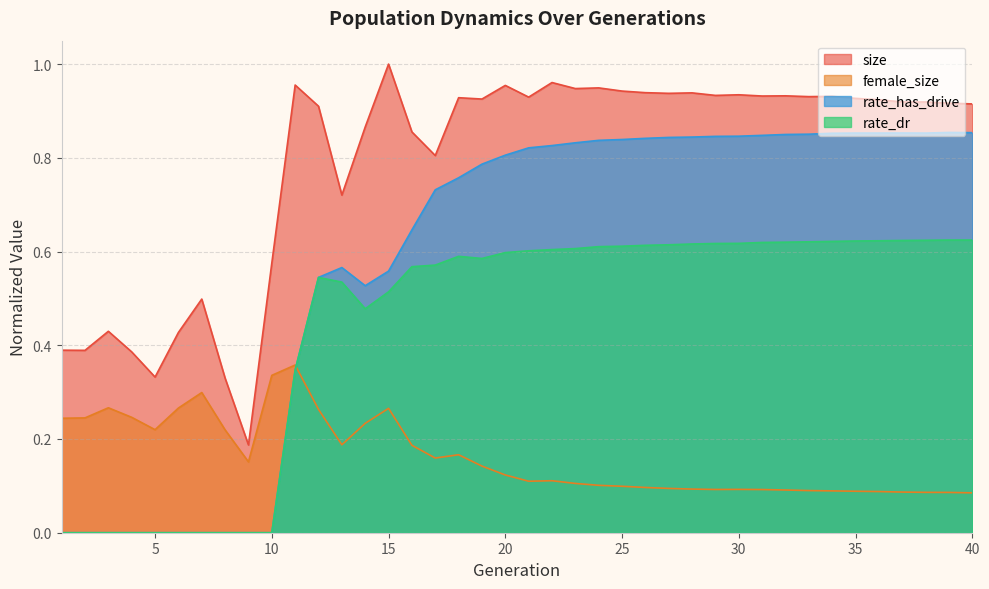

Rank the series at 12 from lowest to highest value.

female_size, rate_dr, rate_has_drive, size